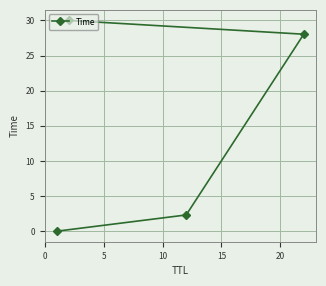

What is the average value?

15.1